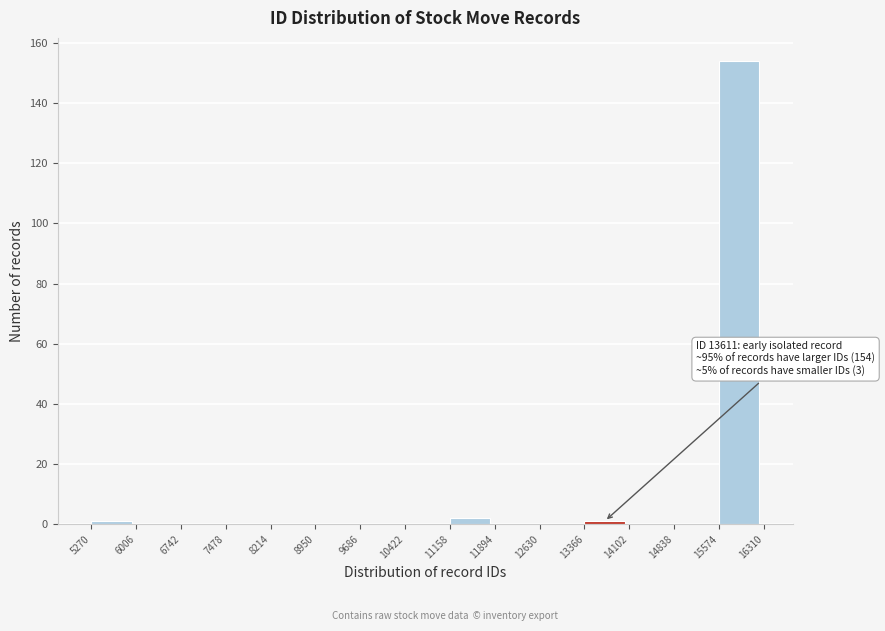

Which range on the x-axis has the tallest bar?

15574 to 16310